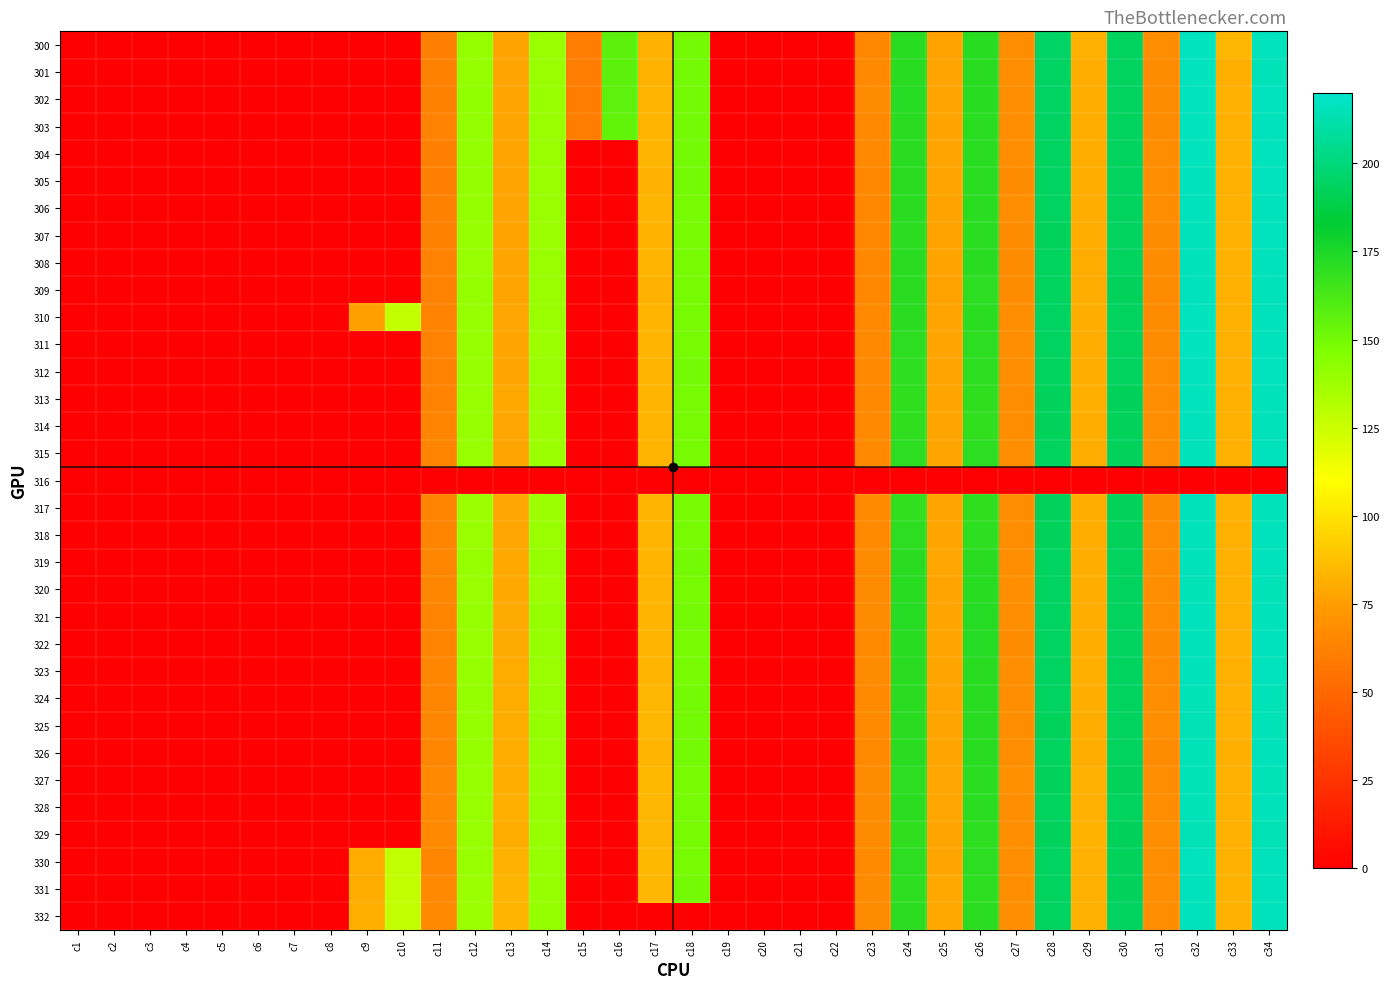

Rank the series by their maximum value, from lowest to highest.

316, 329, 327, 324, 320, 325, 328, 317, 326, 319, 309, 314, 308, 315, 318, 306, 332, 322, 321, 331, 313, 323, 330, 307, 303, 310, 302, 305, 304, 312, 301, 311, 300